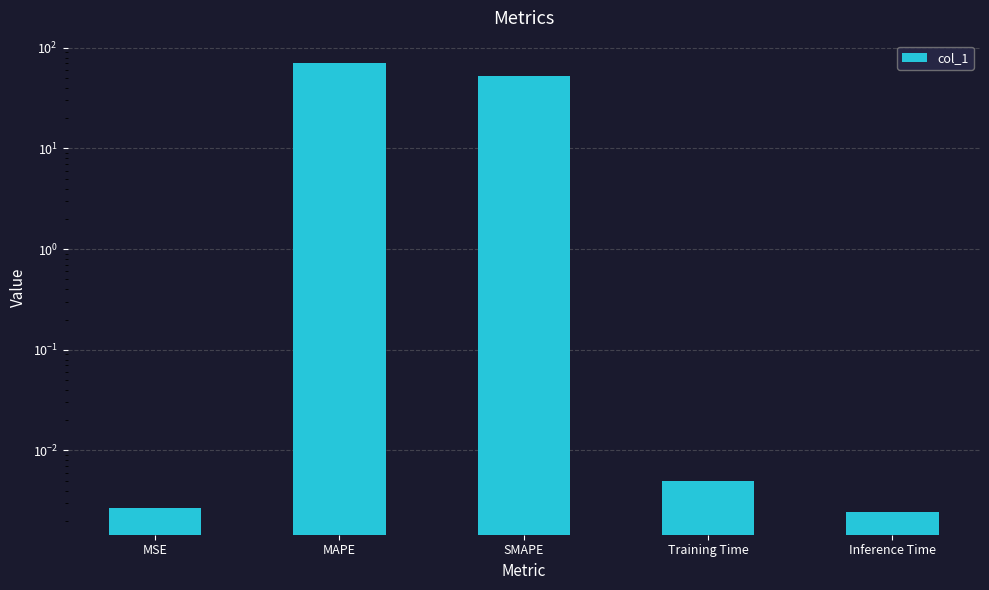

Reading left to right, list all the values displayed in this chart.

0.0	70.5	52.1	0.0	0.0